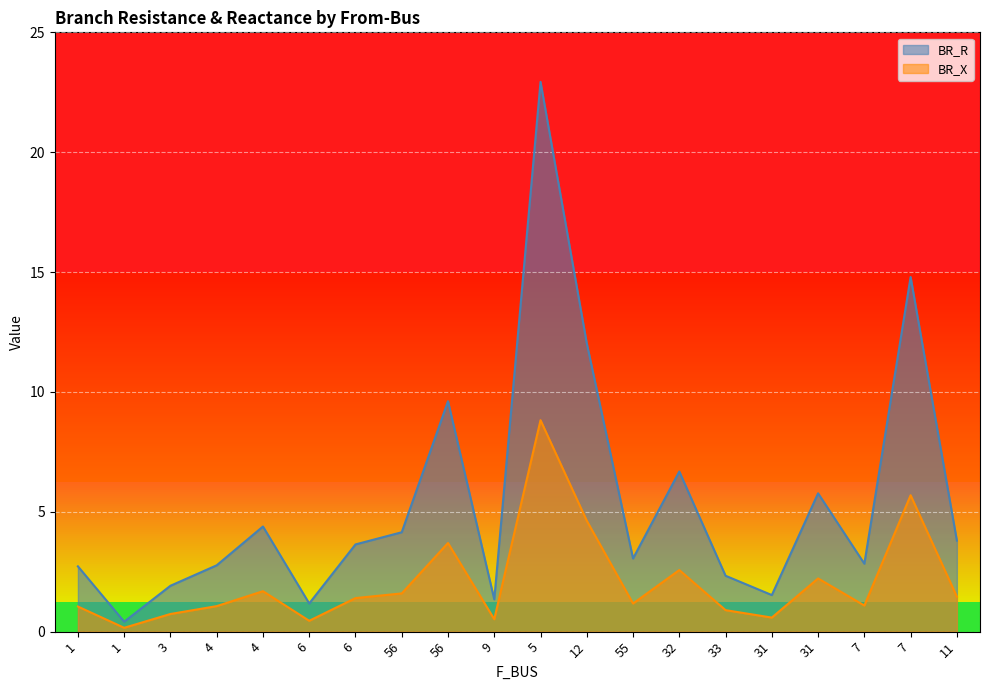

What value does the BR_X series have at 3?

0.7